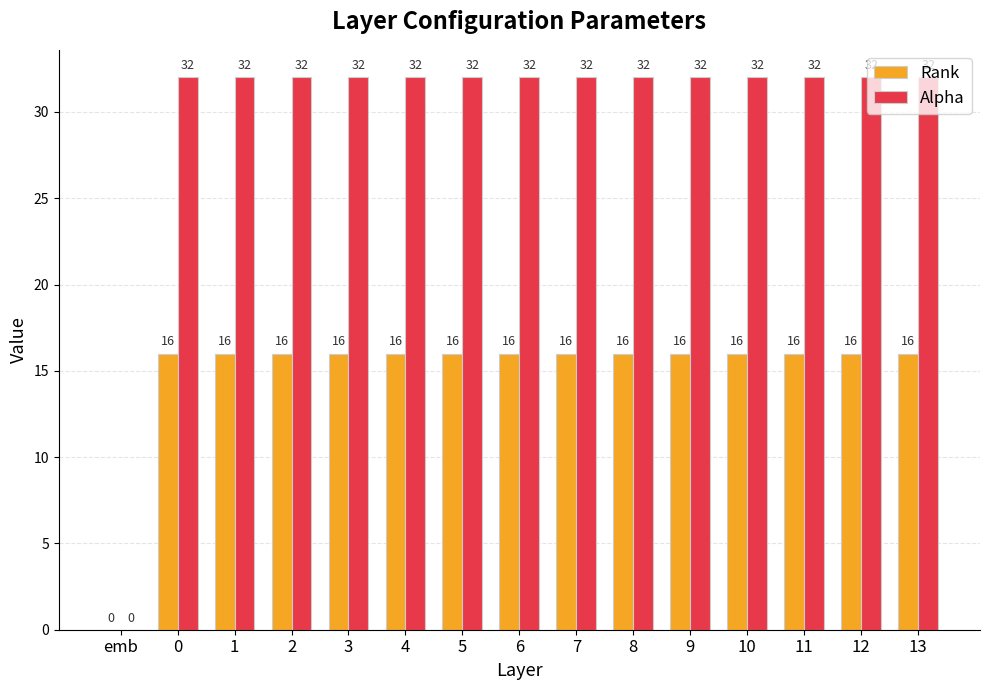

How many distinct data groups are displayed?

2